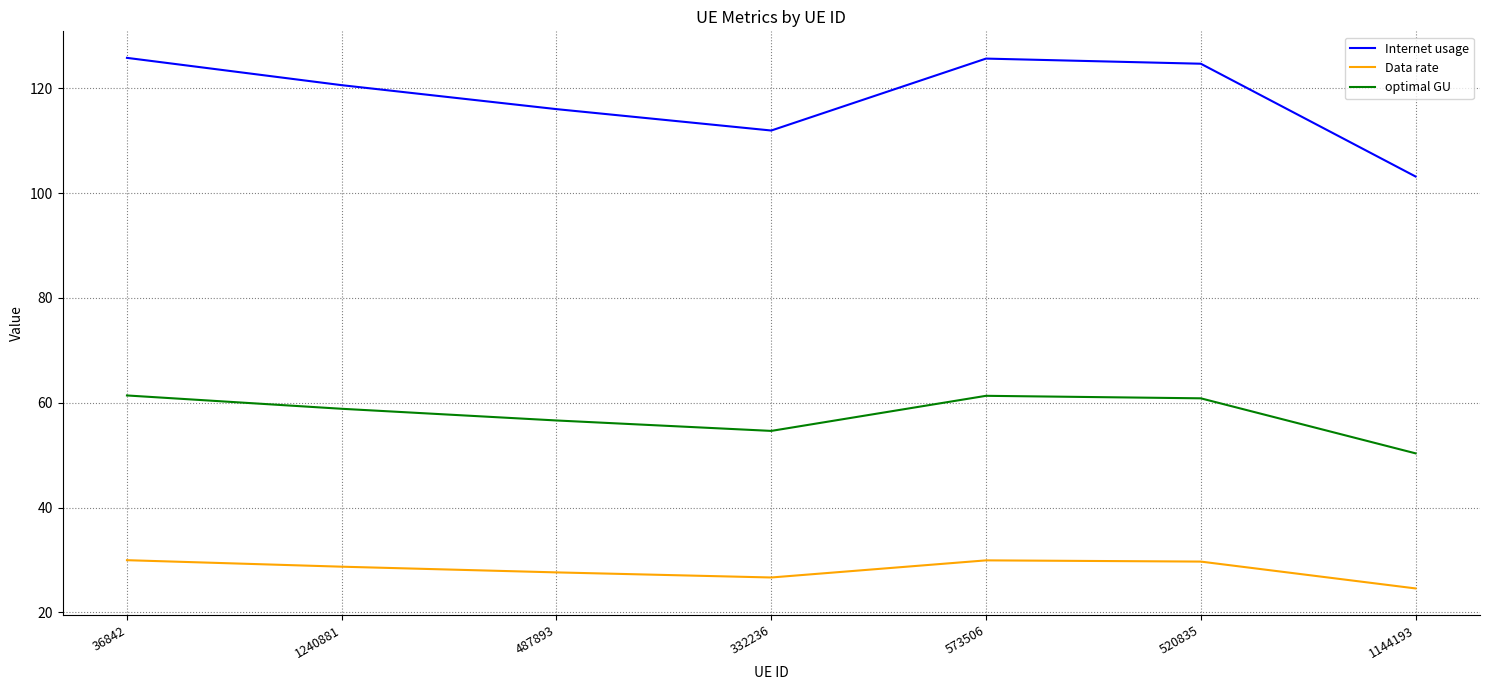

Is it true that optimal GU equals 56.6 at 487893?

True